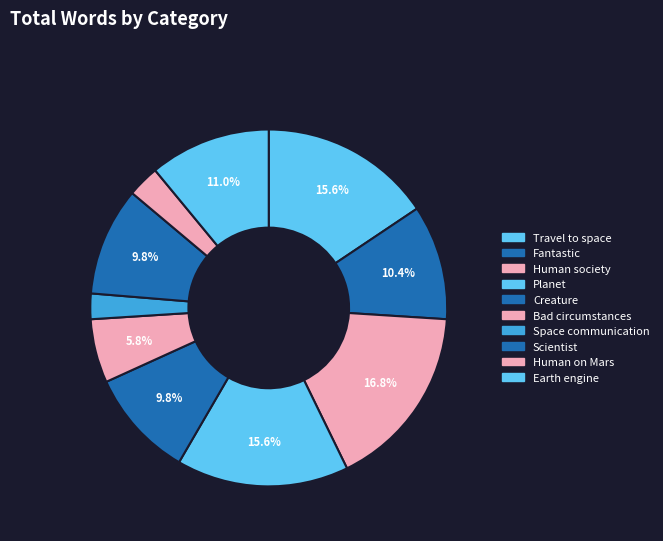

To the nearest percent, what is the average slice percentage?

10%